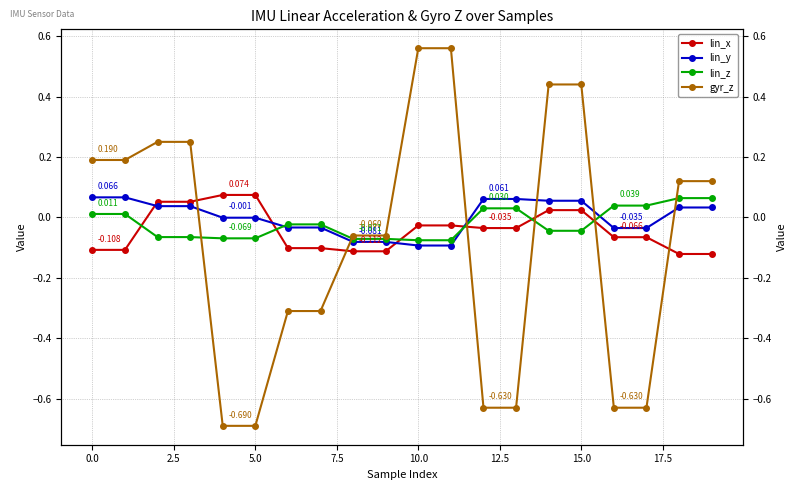

How many negative values does the gyr_z series have?

10